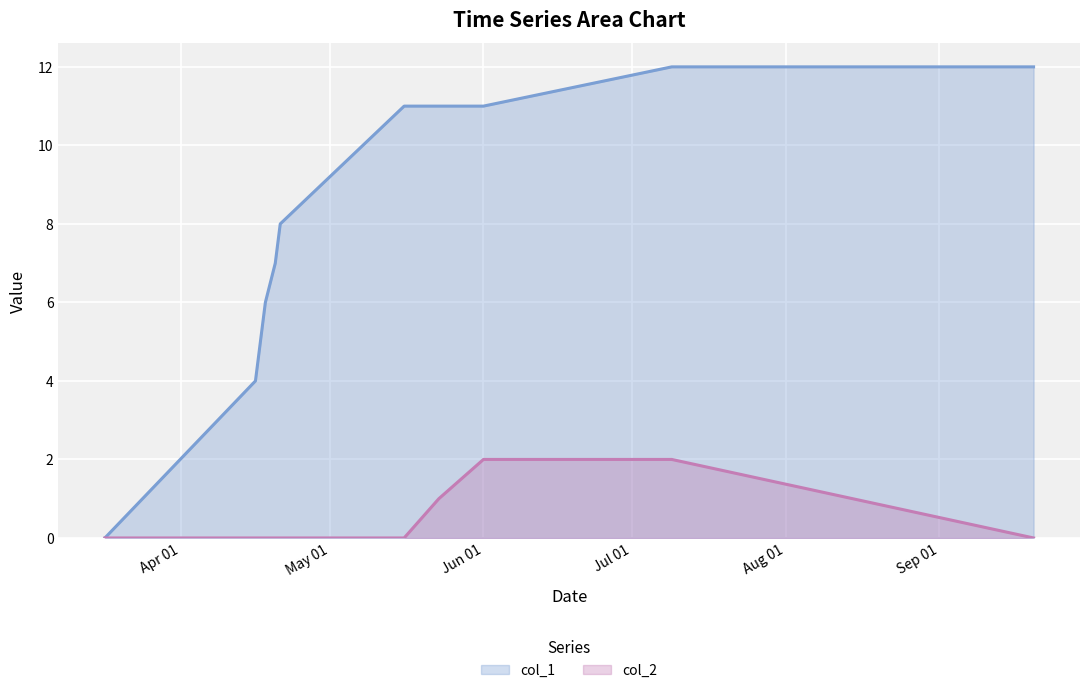

Does the chart display data point markers on the line(s)?

No